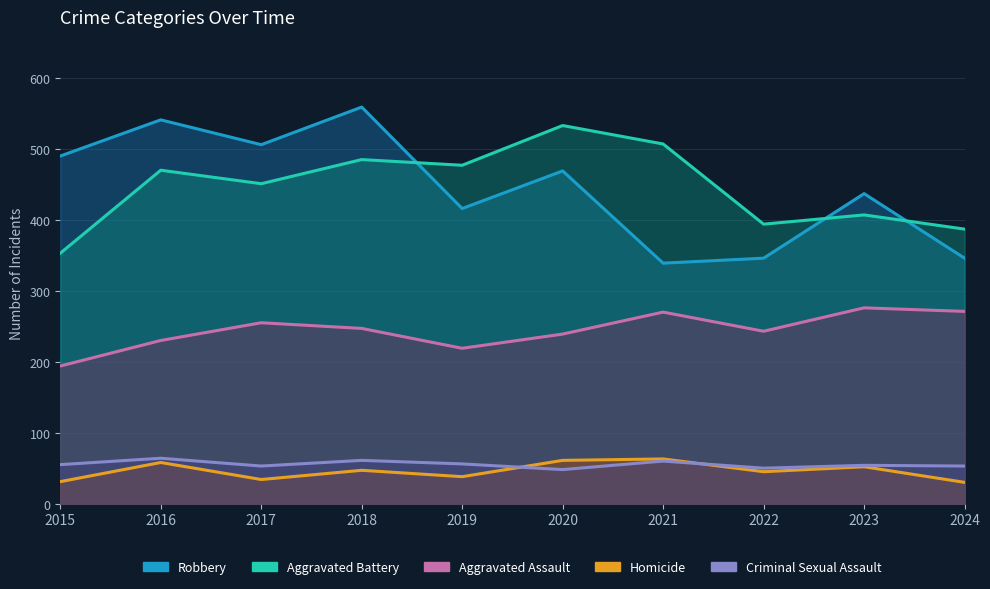

What are all the series names shown in the legend?

Aggravated Assault, Aggravated Battery, Criminal Sexual Assault, Homicide, Robbery